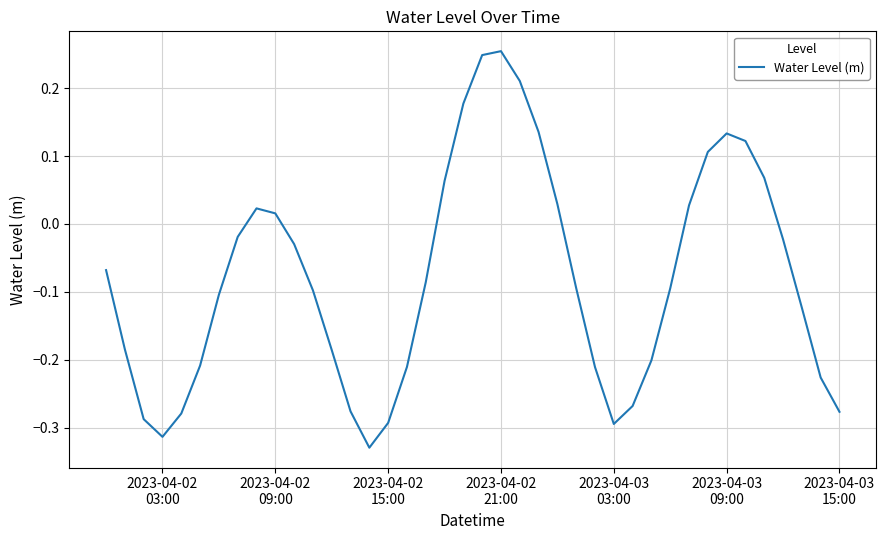

Does the chart display data point markers on the line(s)?

No